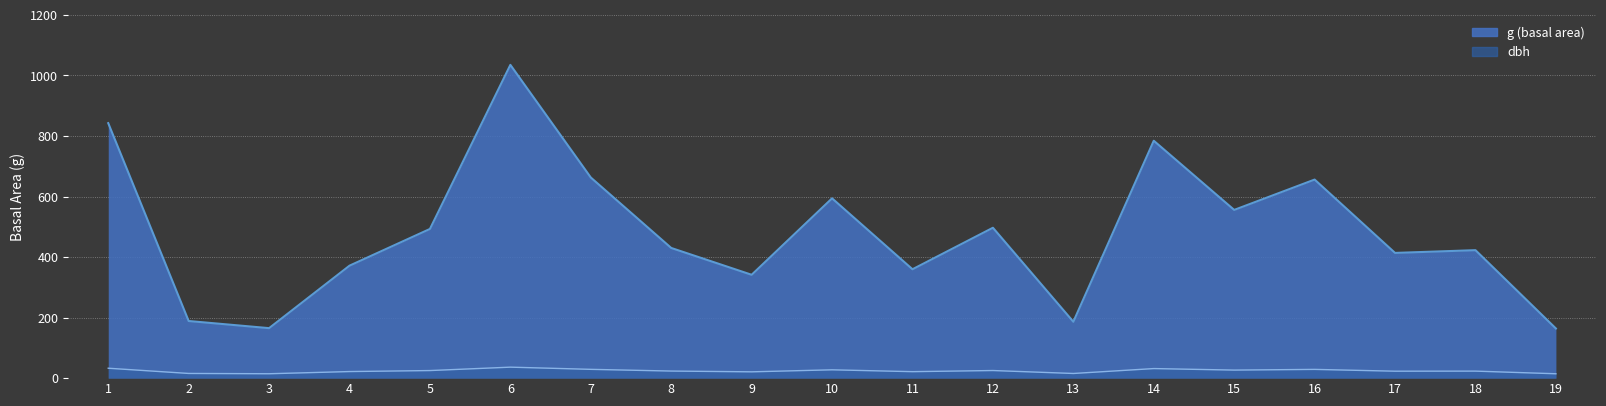

Between 2 and 4, which series saw the biggest shift?

g